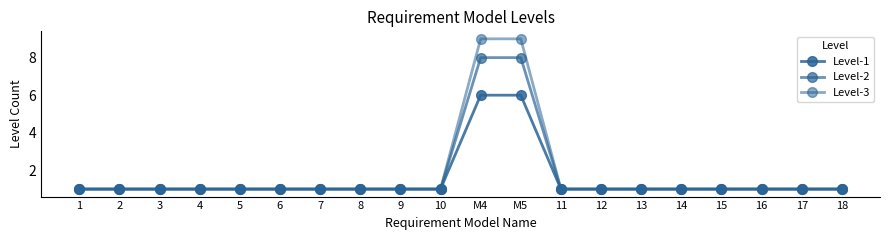

Reading left to right, extract all data points from this chart.

Level-1: 1	1	1	1	1	1	1	1	1	1	6	6	1	1	1	1	1	1	1	1
Level-2: 1	1	1	1	1	1	1	1	1	1	8	8	1	1	1	1	1	1	1	1
Level-3: 1	1	1	1	1	1	1	1	1	1	9	9	1	1	1	1	1	1	1	1